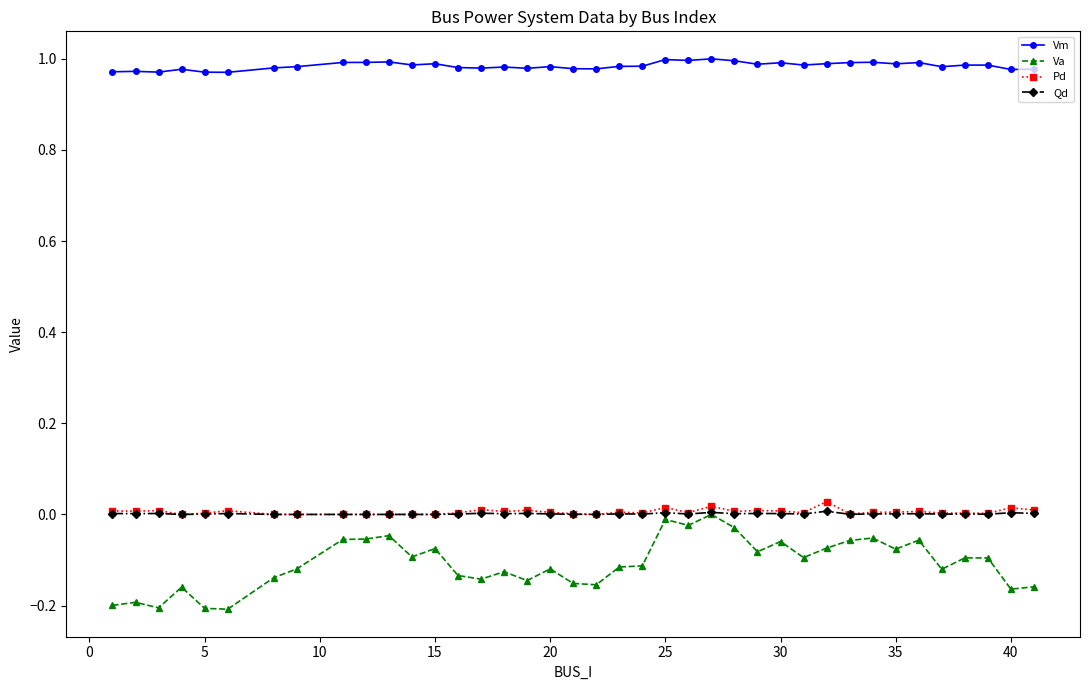

True or false: Vm has more than 2 points higher than both neighbors.

True